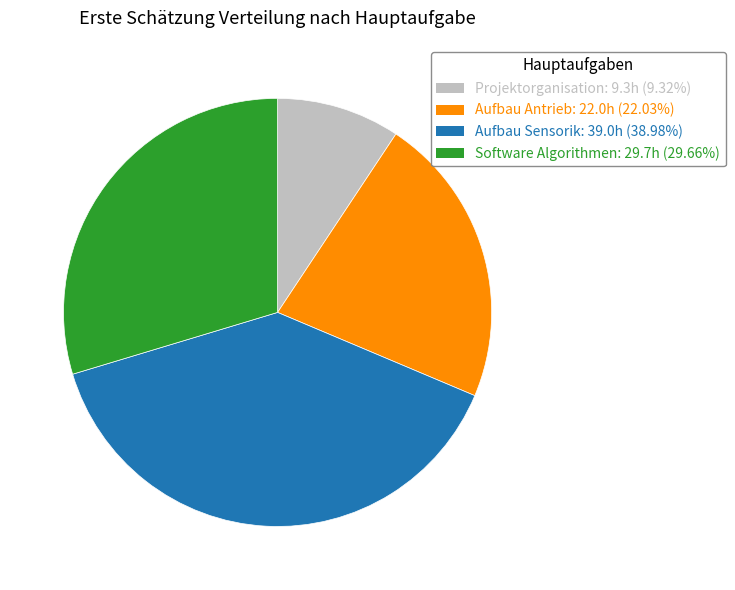

Which slice is the smallest?

Projektorganisation